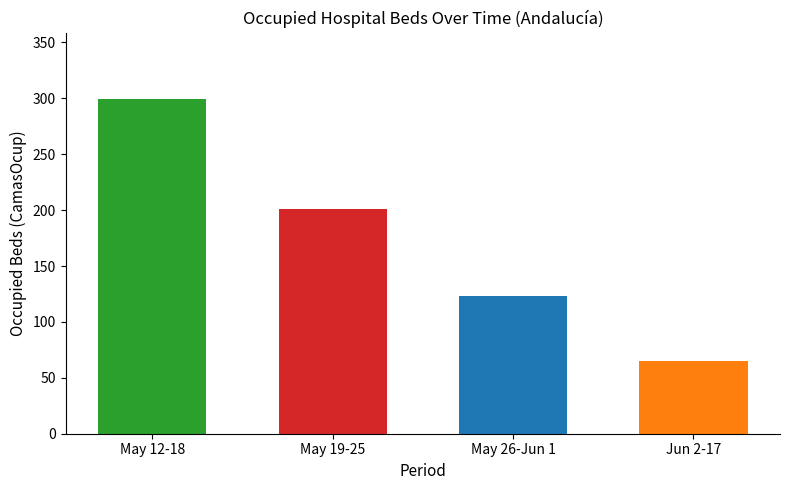

What is the average value?

172